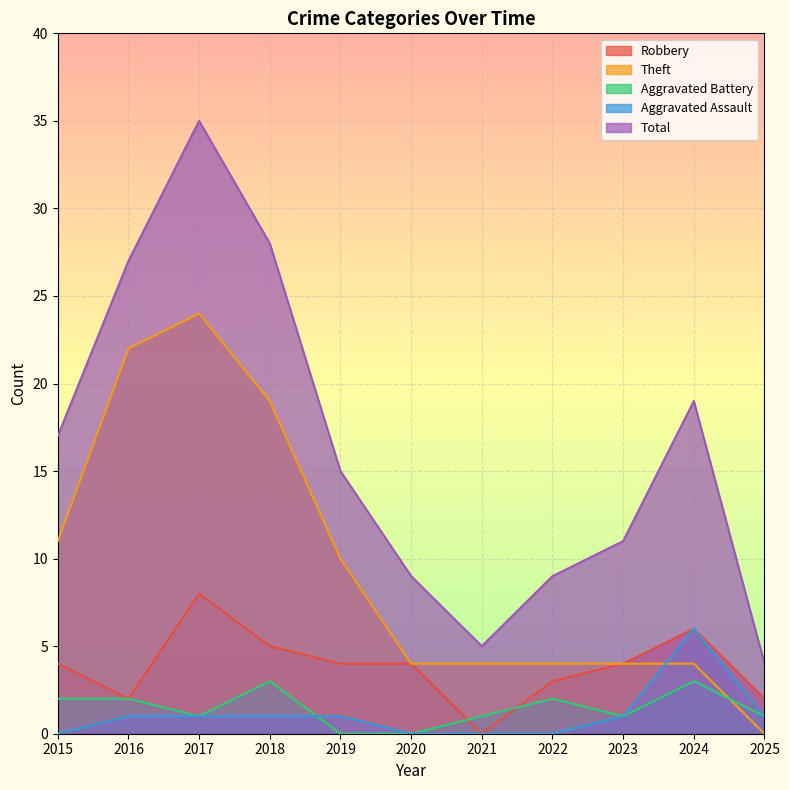

What is the average value of the Aggravated Battery series?

1